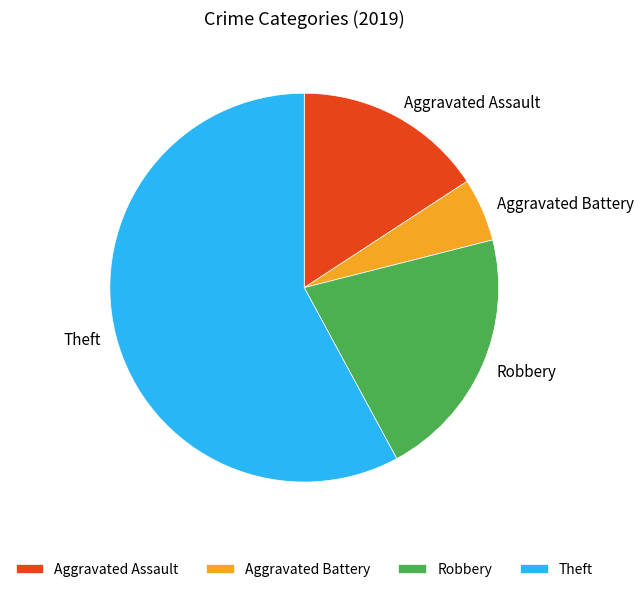

How many slices are in this pie chart?

4